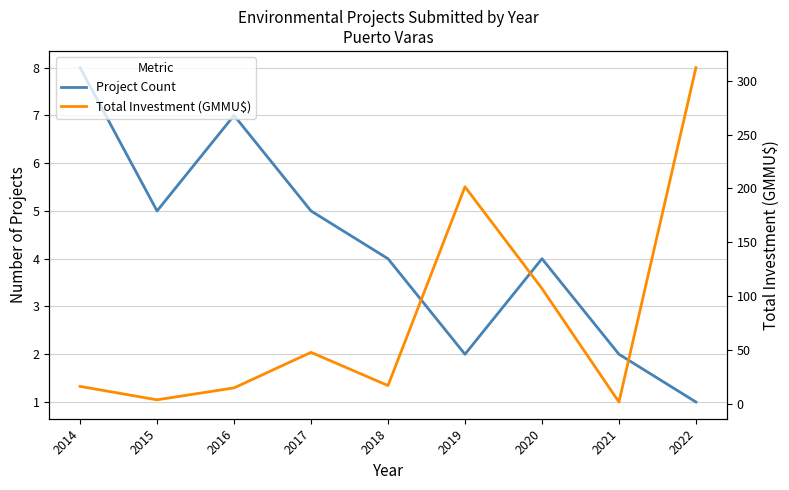

What is the spread (max minus min) of values at 2016?

8.1